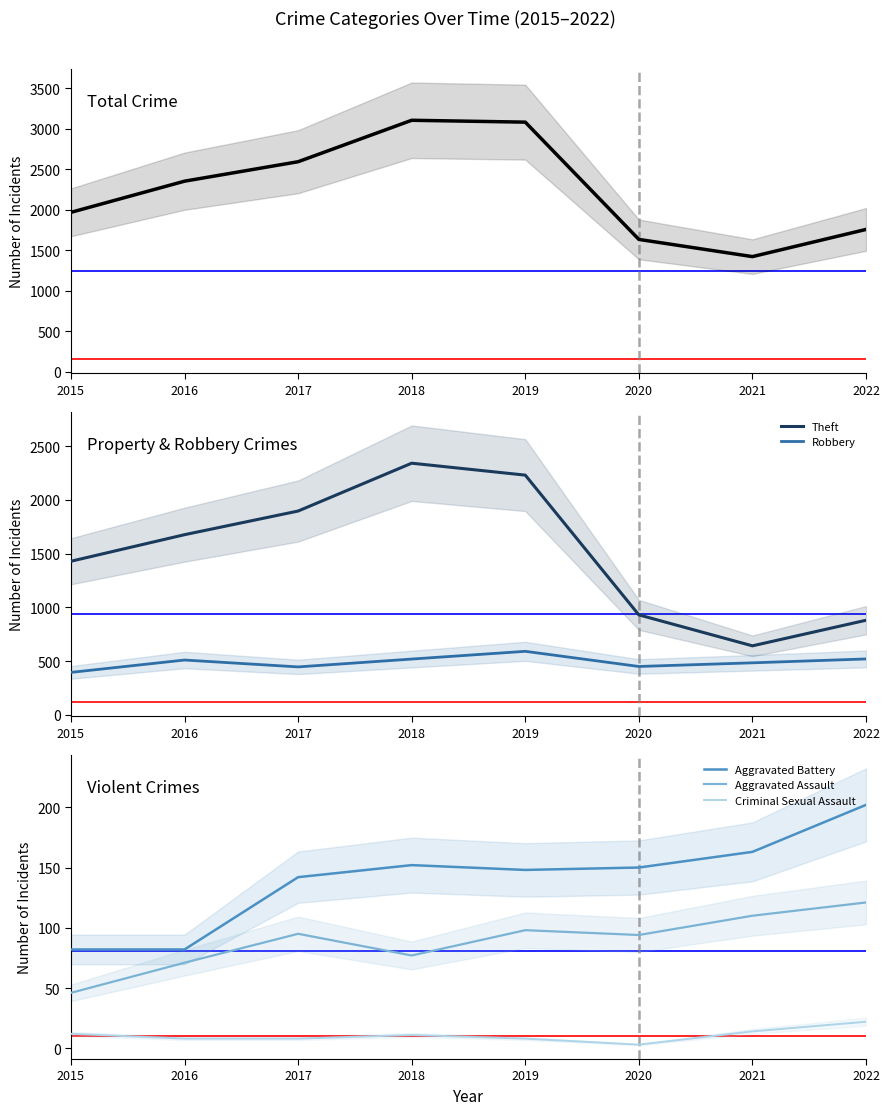

True or false: Robbery has more than 1 points higher than both neighbors.

True